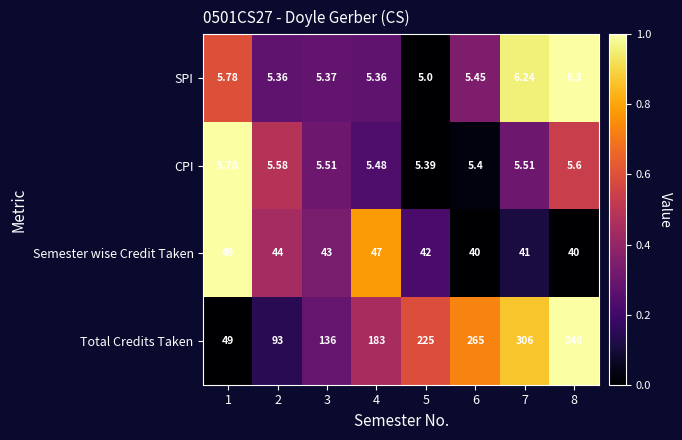

Rank the series at 8 from highest to lowest value.

Total Credits Taken, Semester wise Credit Taken, SPI, CPI